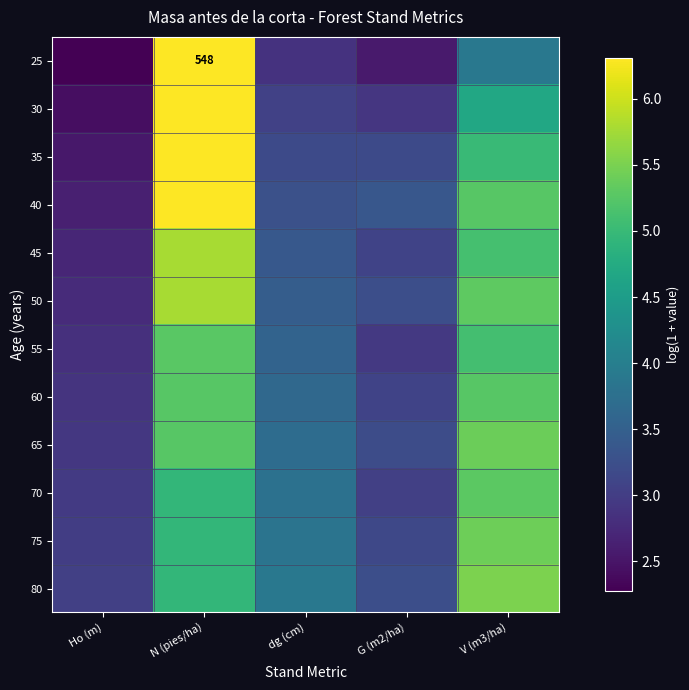

What is the difference between the 65 values at V (m3/ha) and dg (cm)?

1.7